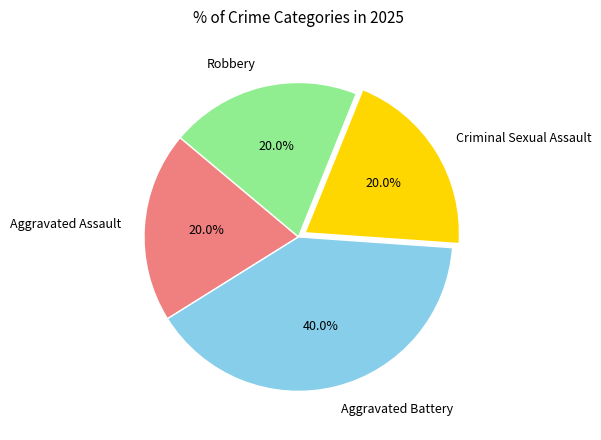

What is the ratio of the value at Aggravated Battery to the value at Criminal Sexual Assault?

2.0